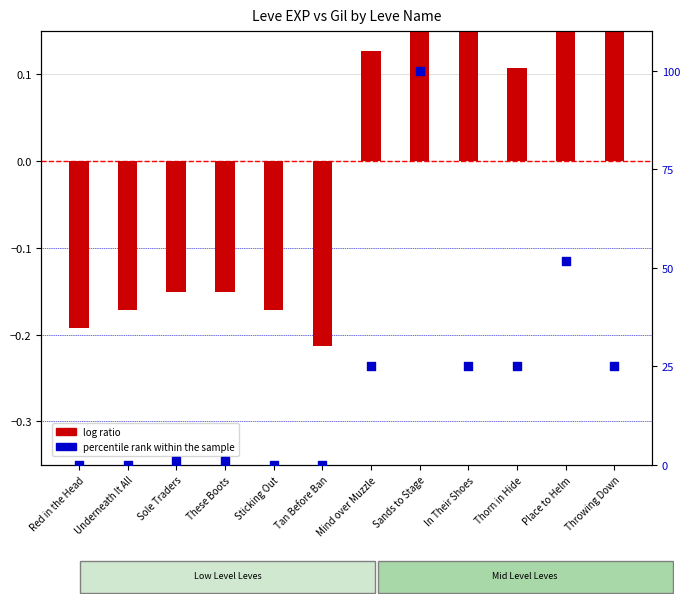

What is the total value across all series at Sole Traders?

0.7